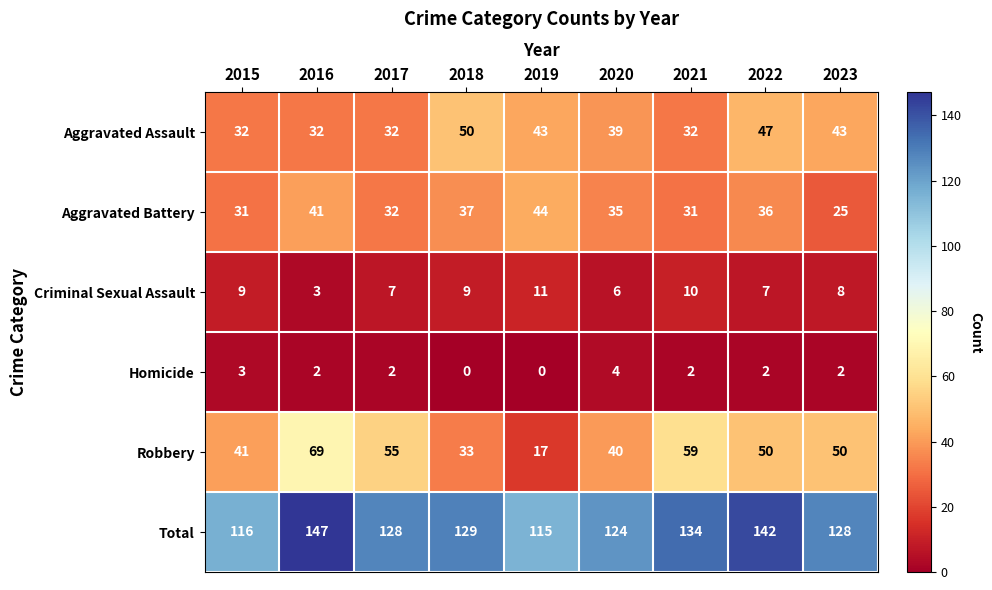

What is the maximum value for Total?

147